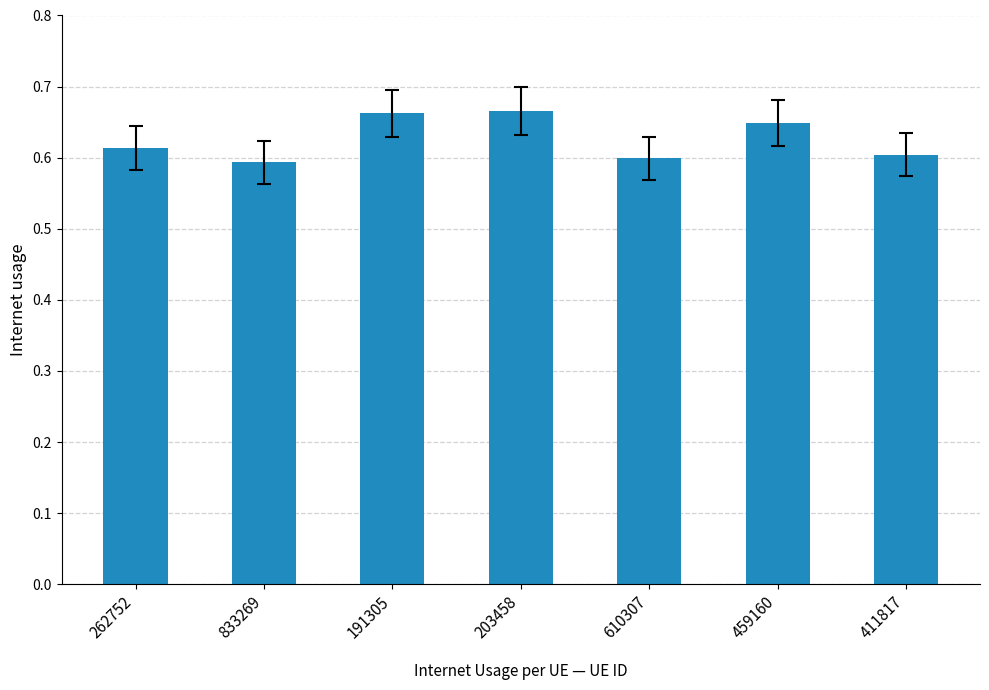

Does the chart contain any negative values?

No